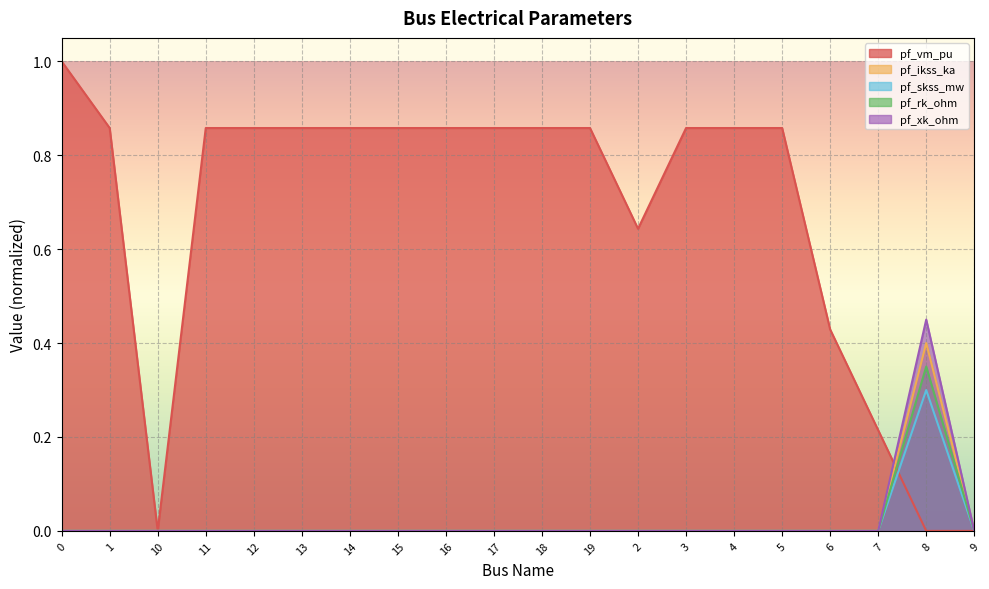

Reading left to right, list all the values displayed in this chart.

pf_vm_pu: 0=1.0	1=0.9	10=0.0	11=0.9	12=0.9	13=0.9	14=0.9	15=0.9	16=0.9	17=0.9	18=0.9	19=0.9	2=0.6	3=0.9	4=0.9	5=0.9	6=0.4	7=0.2	8=0.0	9=0.0
pf_ikss_ka: 0=0.0	1=0.0	10=0.0	11=0.0	12=0.0	13=0.0	14=0.0	15=0.0	16=0.0	17=0.0	18=0.0	19=0.0	2=0.0	3=0.0	4=0.0	5=0.0	6=0.0	7=0.0	8=0.4	9=0.0
pf_skss_mw: 0=0.0	1=0.0	10=0.0	11=0.0	12=0.0	13=0.0	14=0.0	15=0.0	16=0.0	17=0.0	18=0.0	19=0.0	2=0.0	3=0.0	4=0.0	5=0.0	6=0.0	7=0.0	8=0.3	9=0.0
pf_rk_ohm: 0=0.0	1=0.0	10=0.0	11=0.0	12=0.0	13=0.0	14=0.0	15=0.0	16=0.0	17=0.0	18=0.0	19=0.0	2=0.0	3=0.0	4=0.0	5=0.0	6=0.0	7=0.0	8=0.3	9=0.0
pf_xk_ohm: 0=0.0	1=0.0	10=0.0	11=0.0	12=0.0	13=0.0	14=0.0	15=0.0	16=0.0	17=0.0	18=0.0	19=0.0	2=0.0	3=0.0	4=0.0	5=0.0	6=0.0	7=0.0	8=0.5	9=0.0